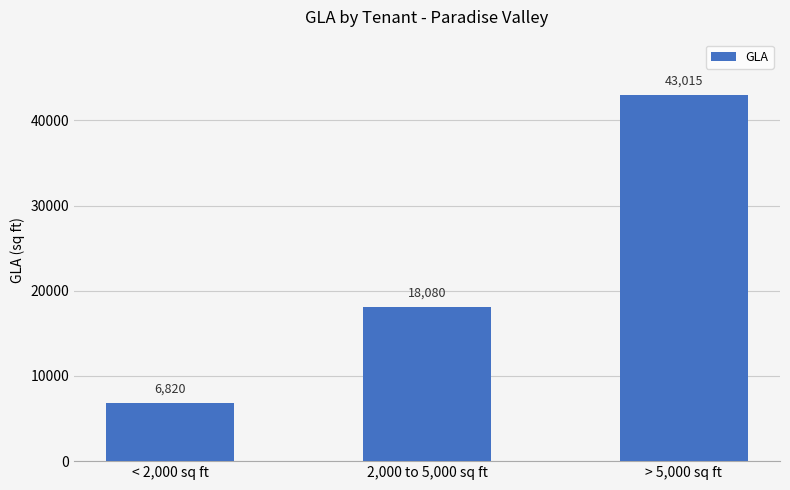

What is the sum of the values at < 2,000 sq ft and 2,000 to 5,000 sq ft?

24900